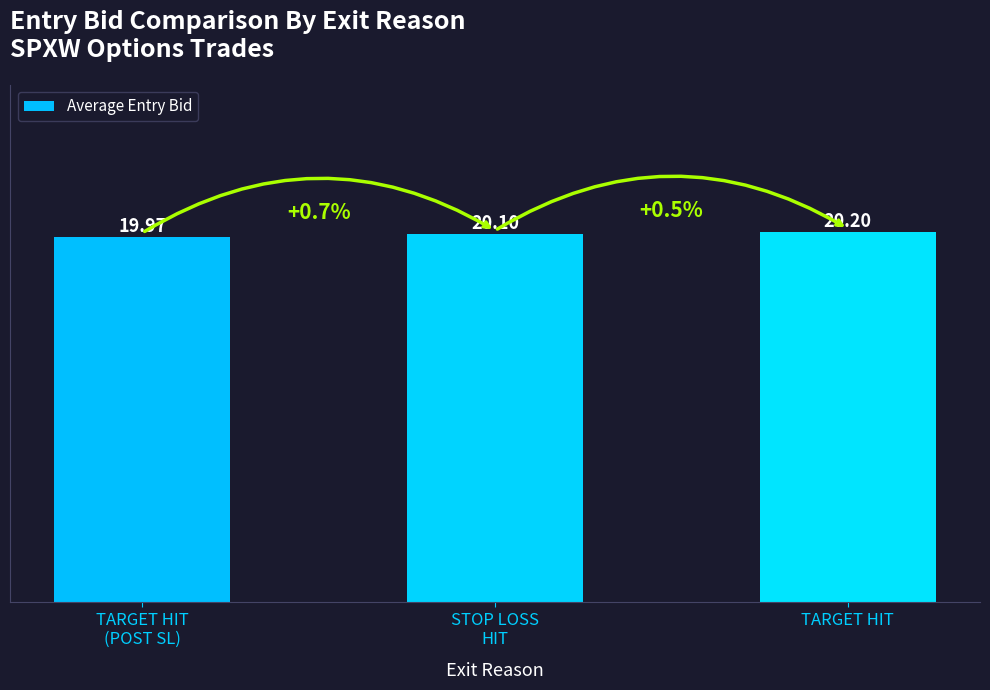

Reading left to right, what are all the values shown in this chart?

TARGET HIT
(POST SL)=20.0	STOP LOSS
HIT=20.1	TARGET HIT=20.2